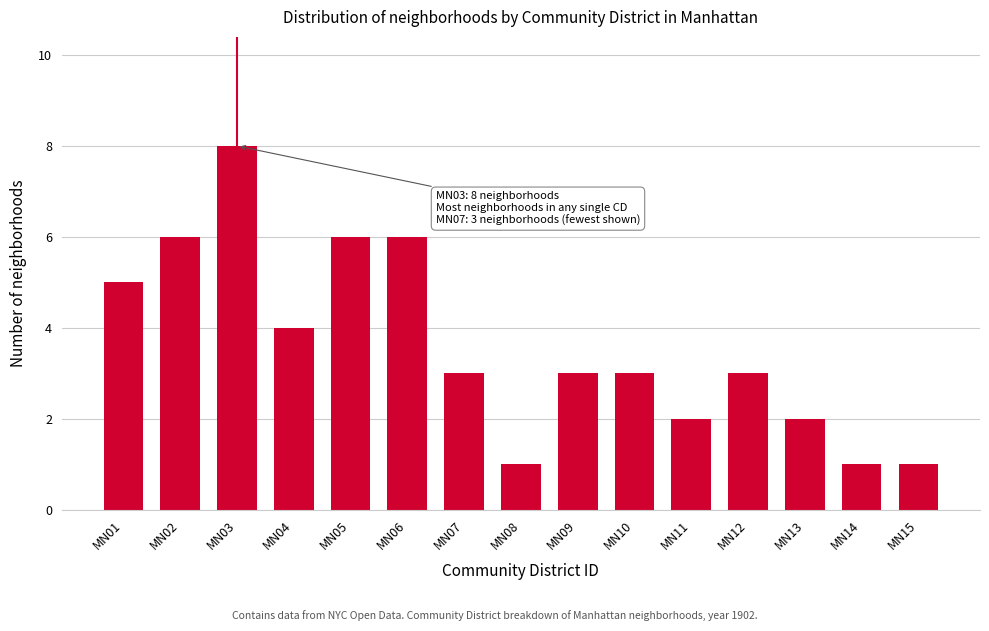

Reading left to right, transcribe all the data shown in this chart.

MN01=5	MN02=6	MN03=8	MN04=4	MN05=6	MN06=6	MN07=3	MN08=1	MN09=3	MN10=3	MN11=2	MN12=3	MN13=2	MN14=1	MN15=1